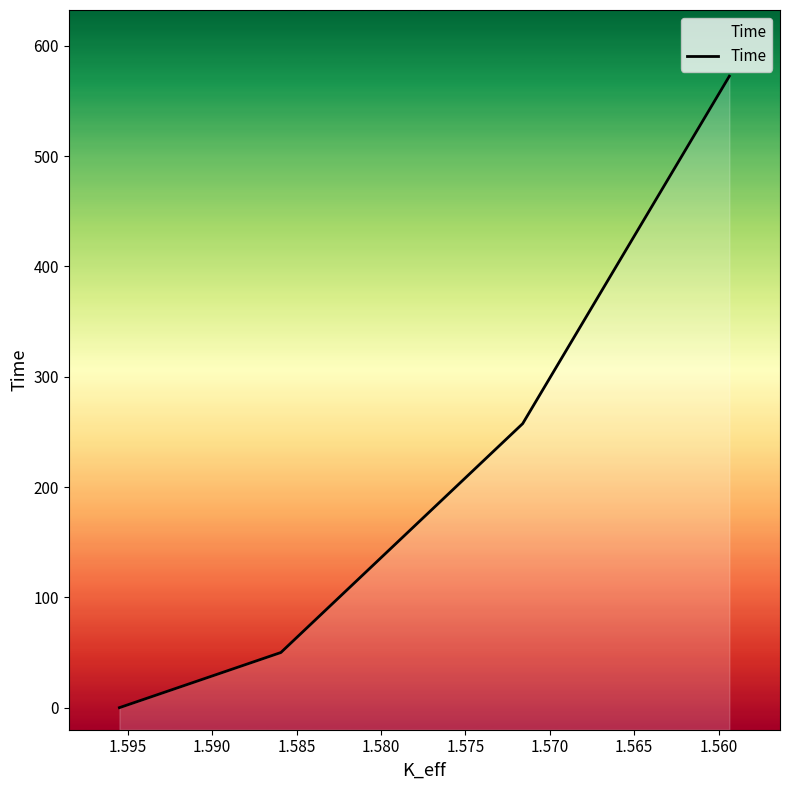

The value at 1.565 is 107.9. True or false?

False